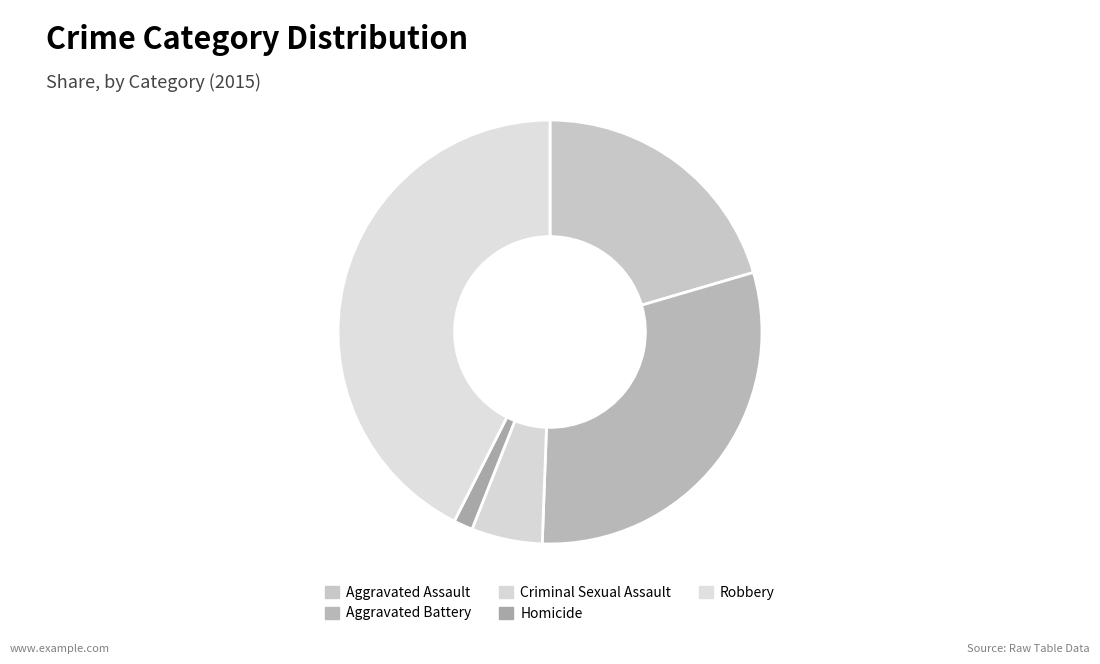

How many slices are in this pie chart?

5